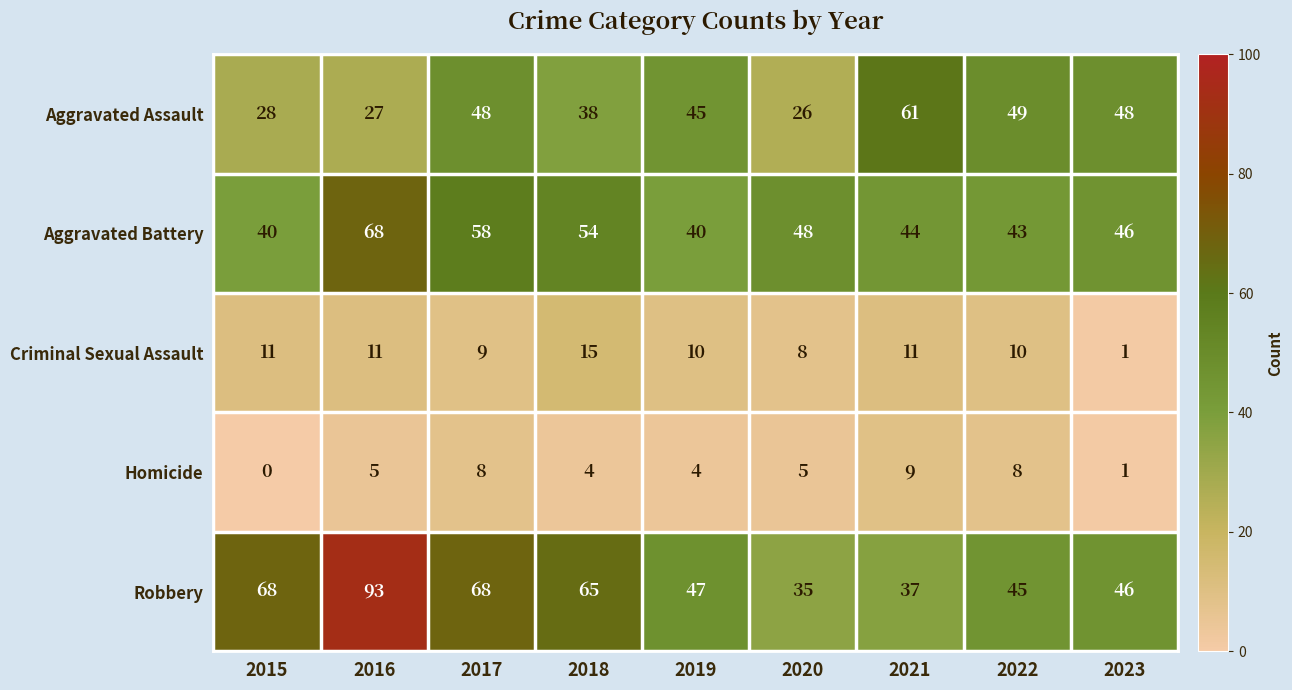

Rank the series by their maximum value, from highest to lowest.

Robbery, Aggravated Battery, Aggravated Assault, Criminal Sexual Assault, Homicide